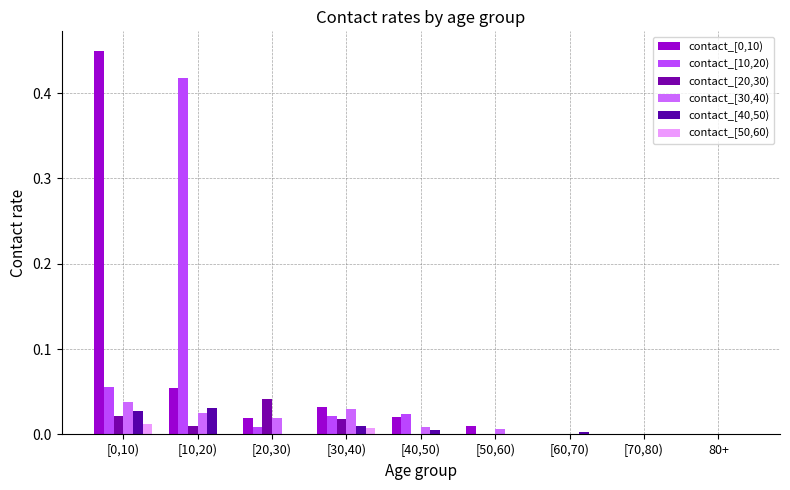

How many distinct data groups are displayed?

6